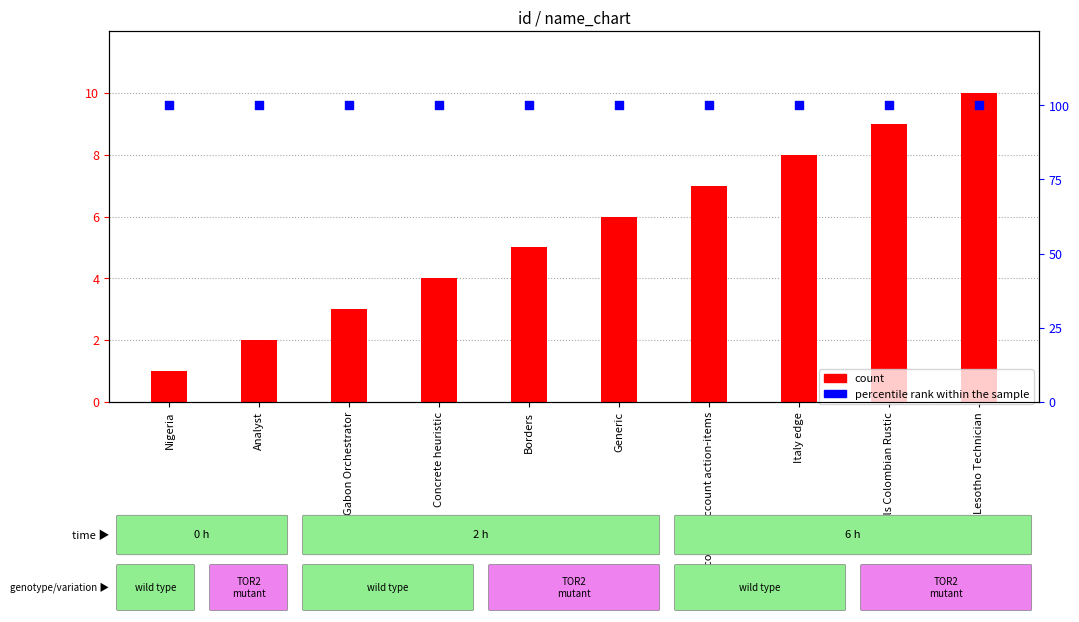

At how many categories does at least one series exceed 37?

10